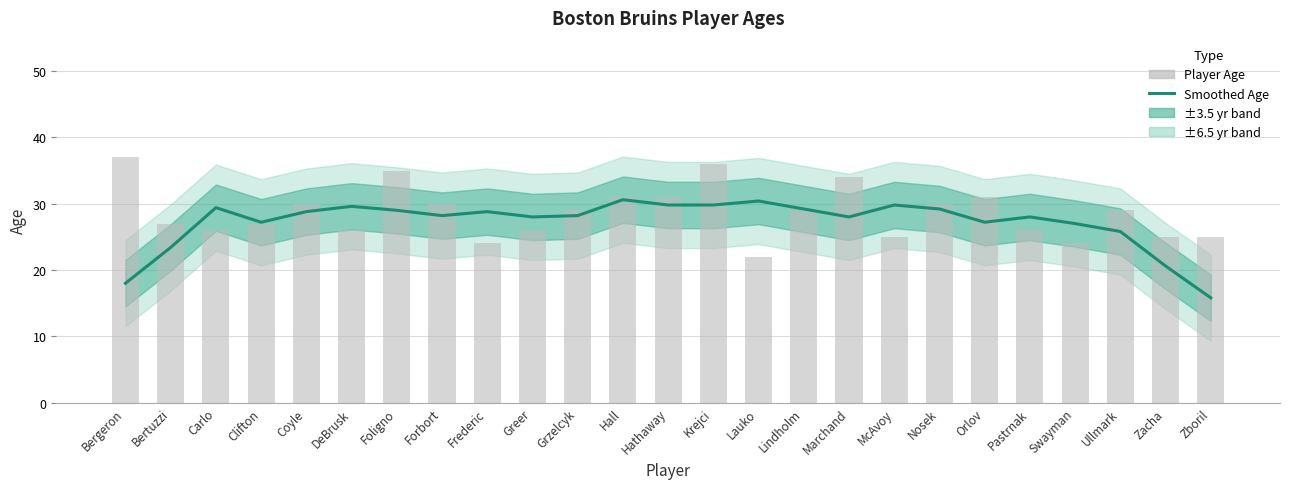

What is the average value of the Smoothed Age series?

27.2